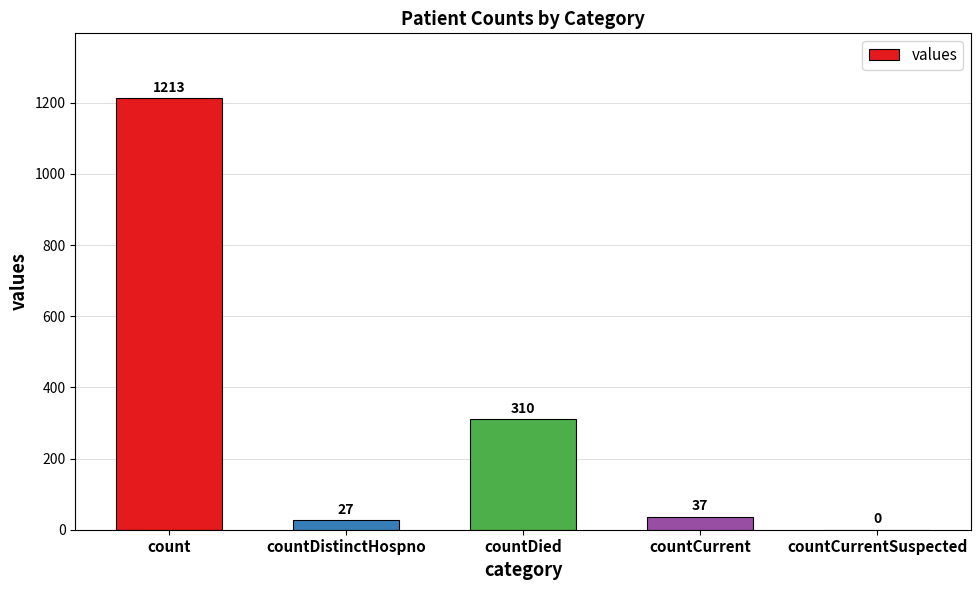

Does the chart contain stacked bars?

No